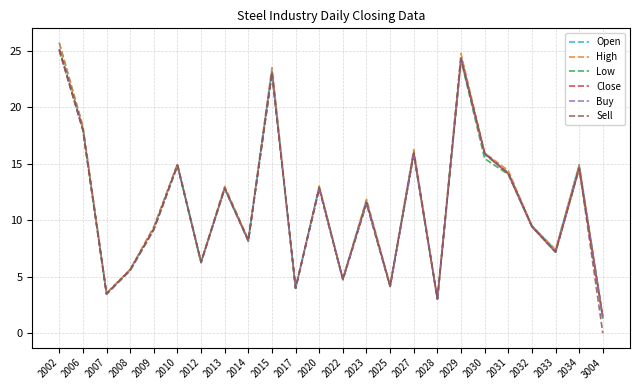

How many values in the Sell series exceed 11?

12